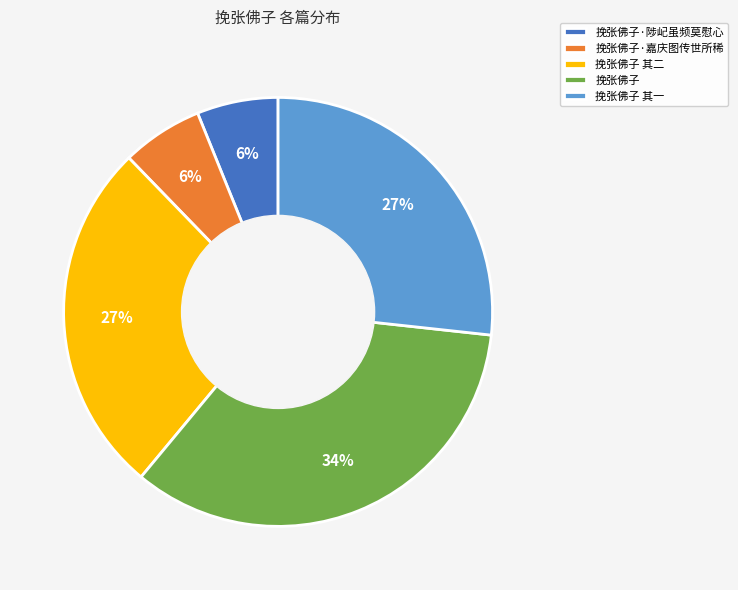

Is it true that 挽张佛子 其二 is 21% of the pie?

False